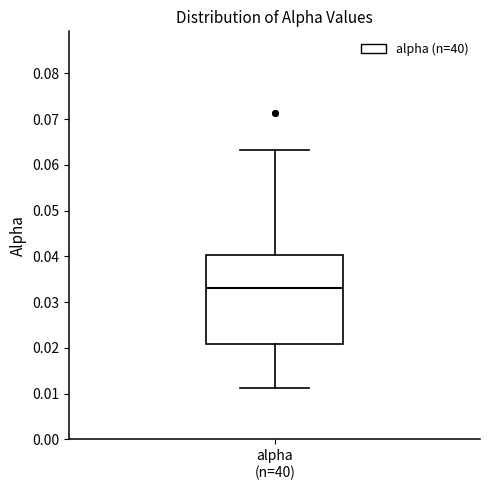

Read this box plot against the y-axis: the position of the median line, the range covered by the box, and the ends of both whiskers. The values are not printed on the chart, so give them approximately, as read against the axis.

median 0.033, box 0.021 to 0.040, whiskers 0.011 to 0.063